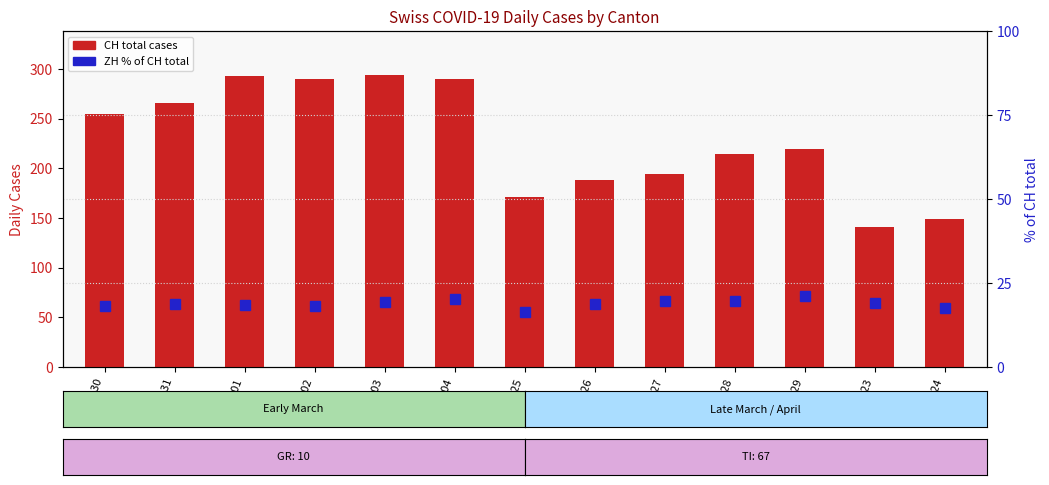

Where is ZH % of CH nearest to the value 18?

03-30